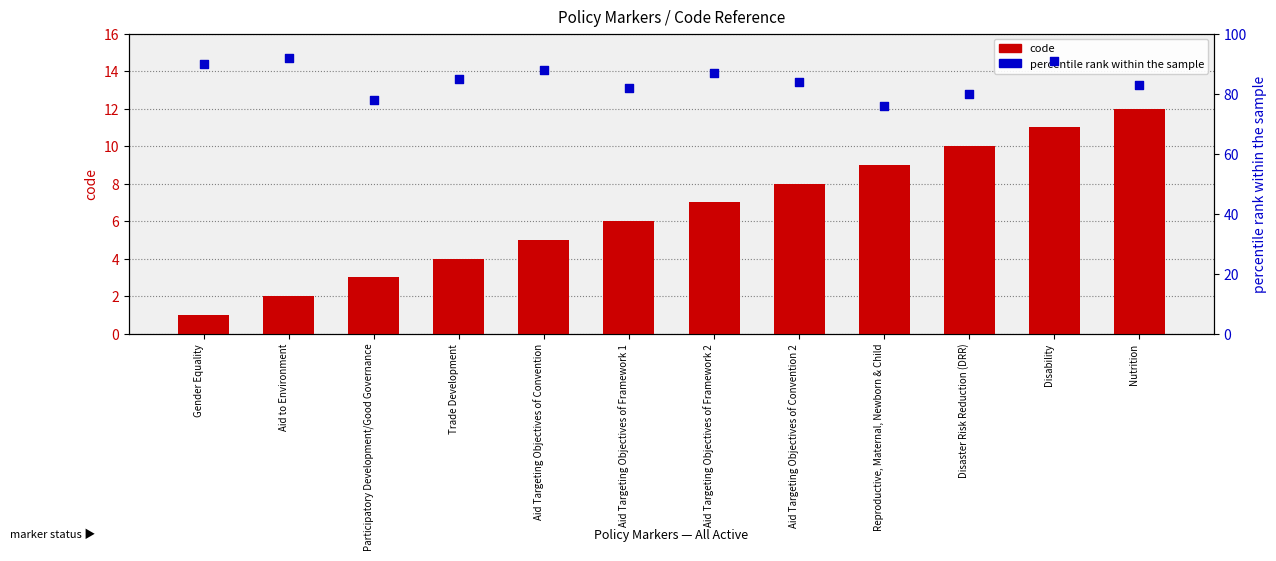

At how many categories does at least one series exceed 18?

12